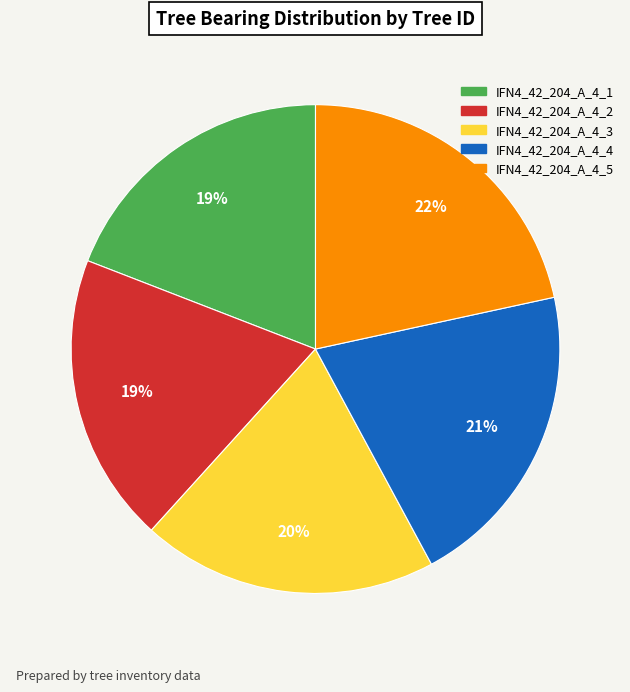

Between IFN4_42_204_A_4_3 and IFN4_42_204_A_4_5, which is larger?

IFN4_42_204_A_4_5